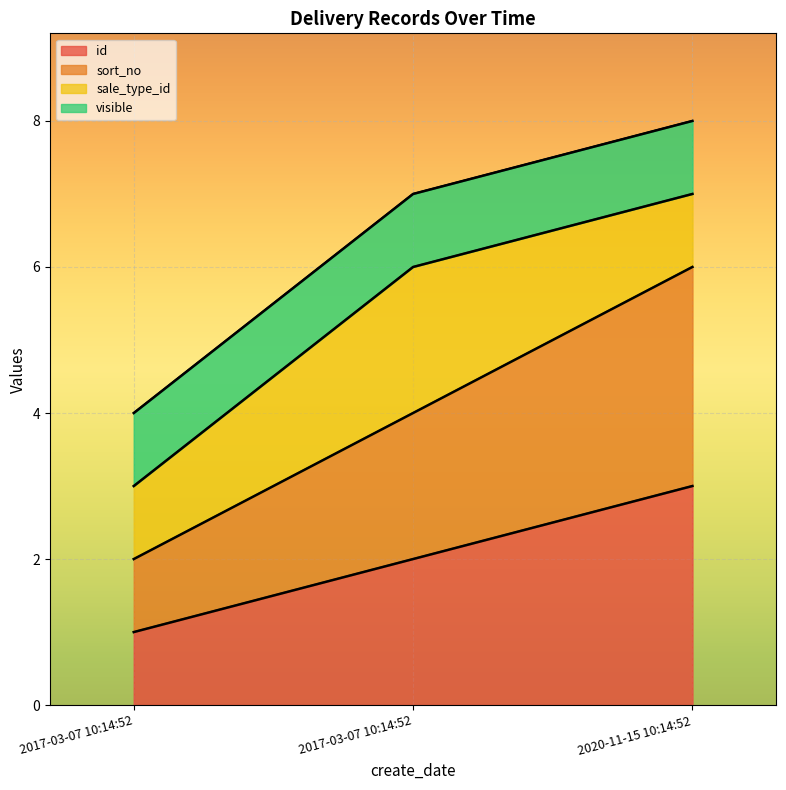

Which category has the lowest value across all series?

2017-03-07 10:14:52